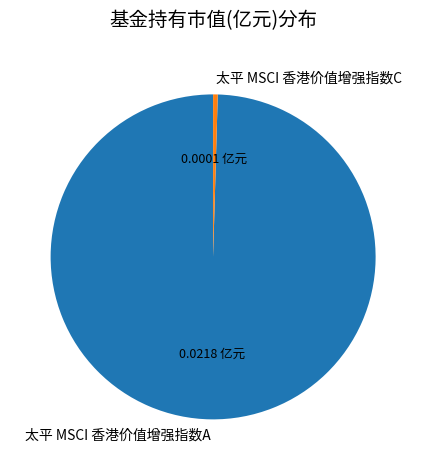

Rank the categories by value from lowest to highest.

太平 MSCI 香港价值增强指数C, 太平 MSCI 香港价值增强指数A